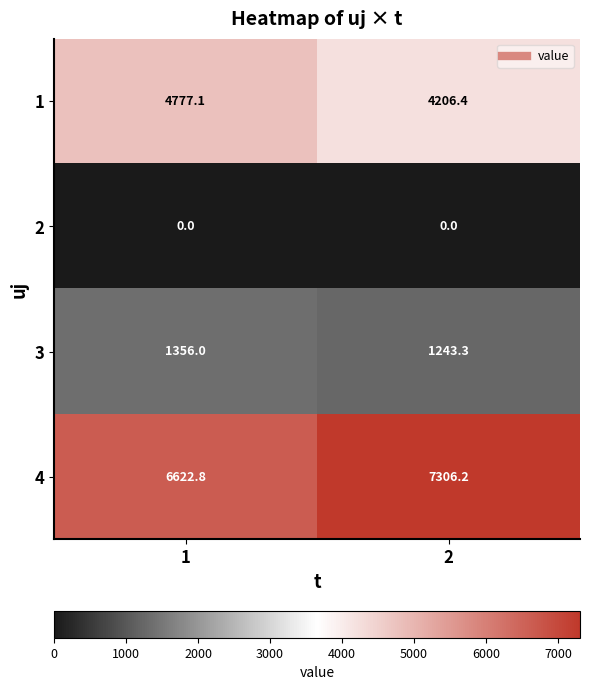

Reading right to left, transcribe all the data shown in this chart.

1: 2=4206.4	1=4777.1
2: 2=0.0	1=0.0
3: 2=1243.3	1=1356.0
4: 2=7306.2	1=6622.8